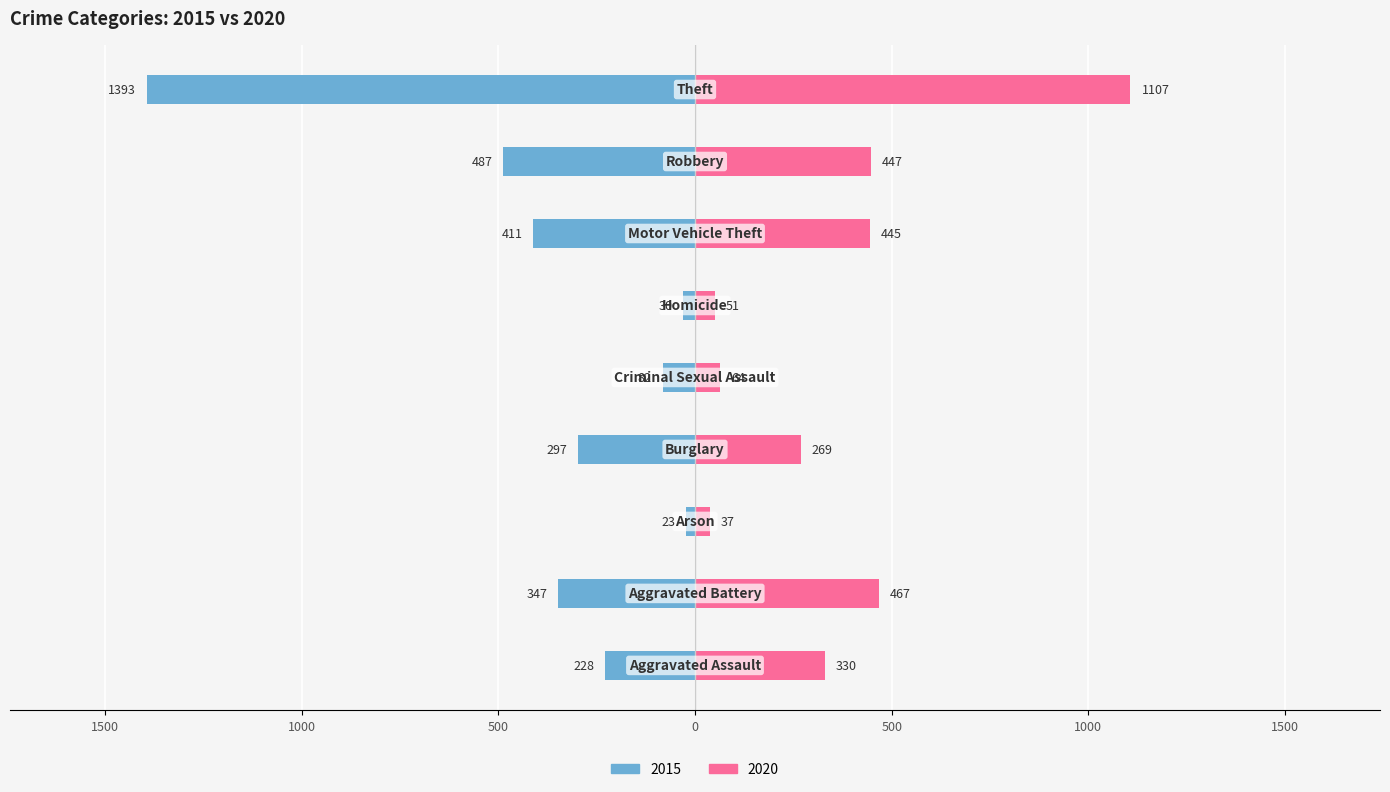

What is the label of the 8th bar from the right?

Aggravated Battery